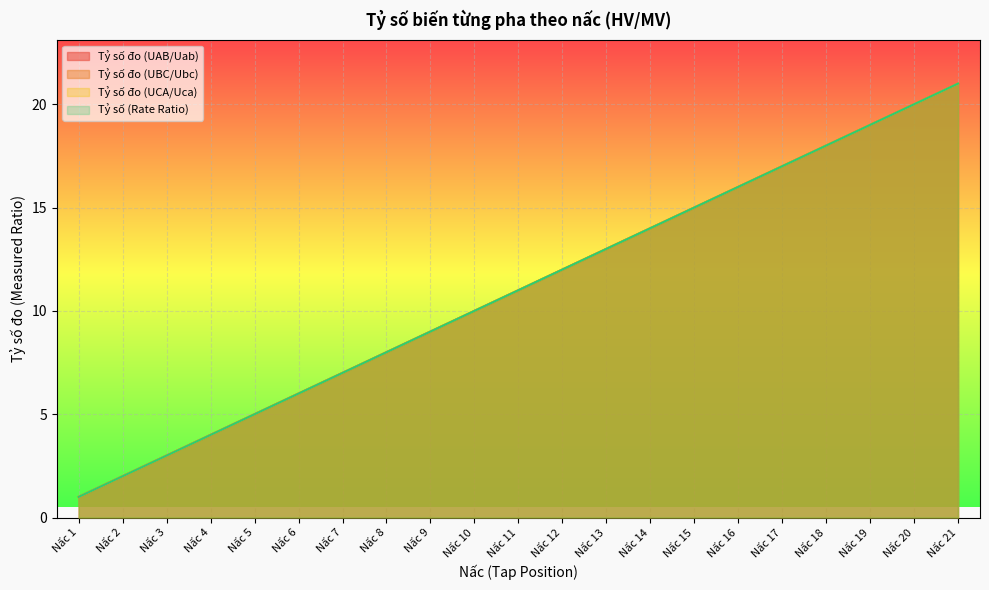

How many data points in Tỷ số đo (UBC/Ubc) are above 11?

10